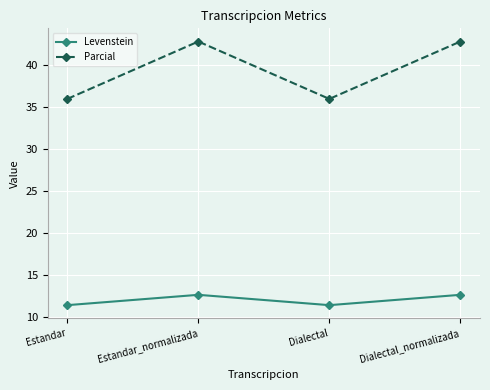

What is the difference between the maximum and second lowest values in the Parcial series?

6.9